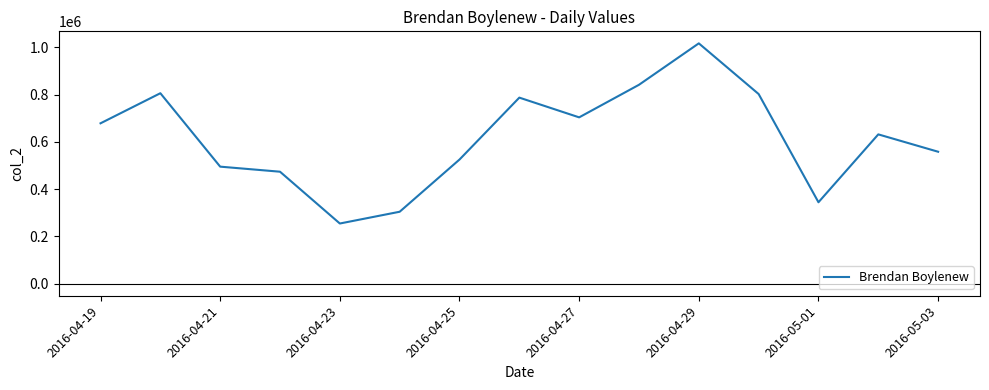

What is the greatest value displayed?

1017242